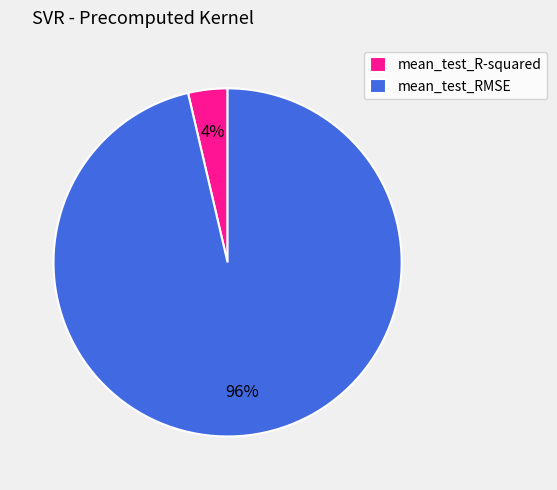

Which slice is the smallest?

mean_test_R-squared